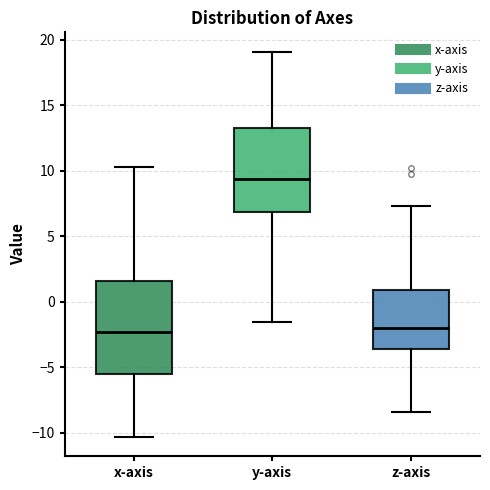

Reading left to right, read every box against the y-axis: the position of its median line, the range the box covers, and the ends of its whiskers. The values are not printed on the chart, so give them approximately, as read against the axis.

x-axis: median -2.5, box -5.5 to 1.5, whiskers -10.5 to 10.5
y-axis: median 9.5, box 7.0 to 13.5, whiskers -1.5 to 19.0
z-axis: median -2.0, box -3.5 to 1.0, whiskers -8.5 to 7.5